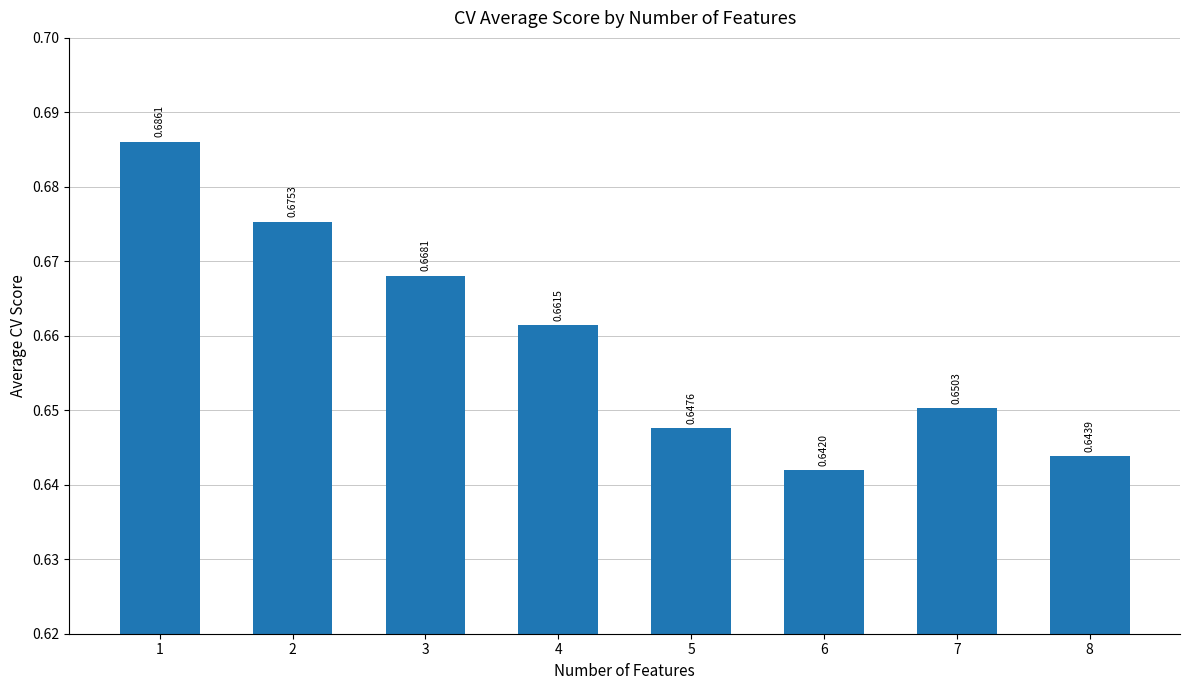

Rank the categories by value from lowest to highest.

6, 8, 5, 7, 4, 3, 2, 1